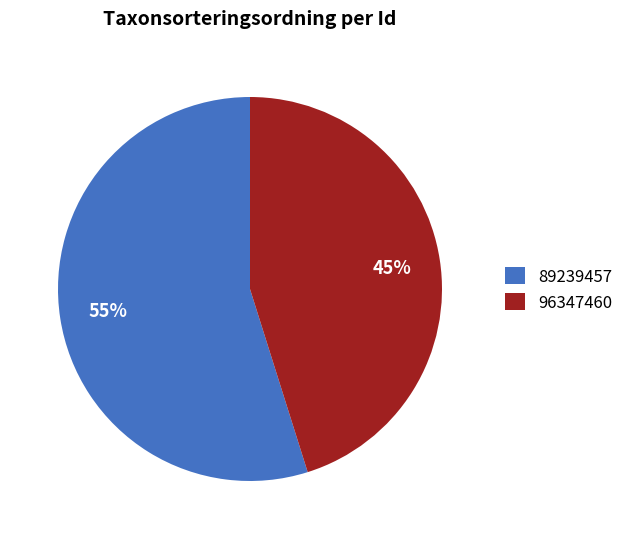

What is the largest slice in the pie chart?

89239457